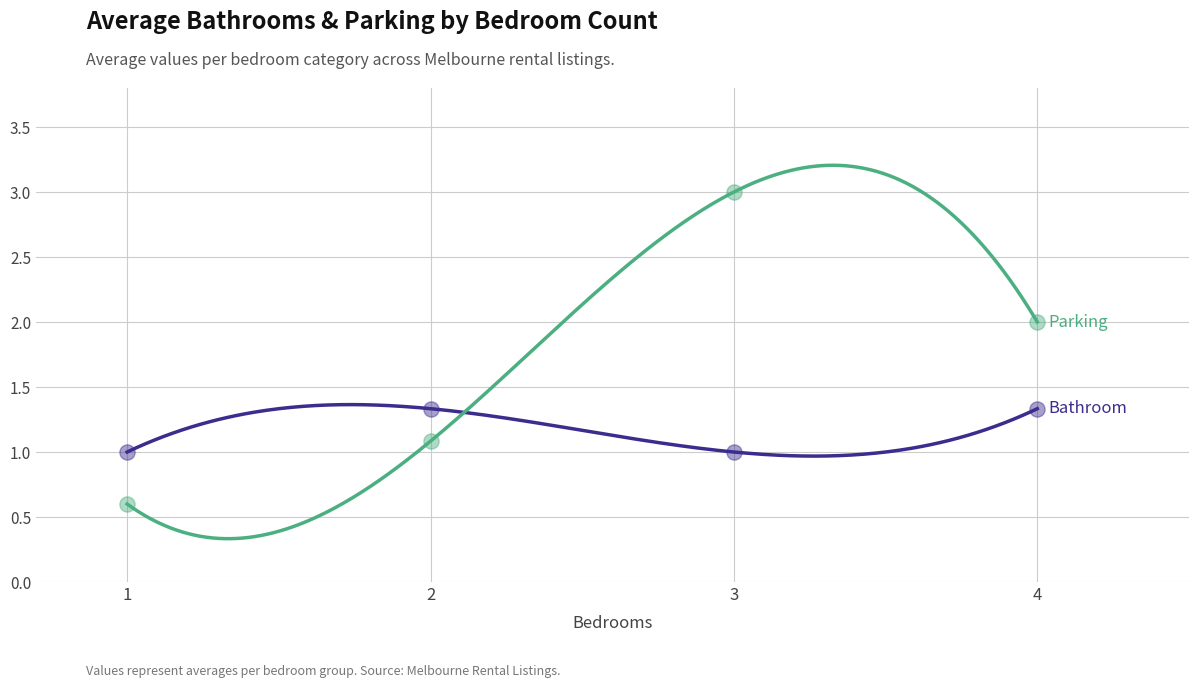

At how many categories does at least one series exceed 2?

1